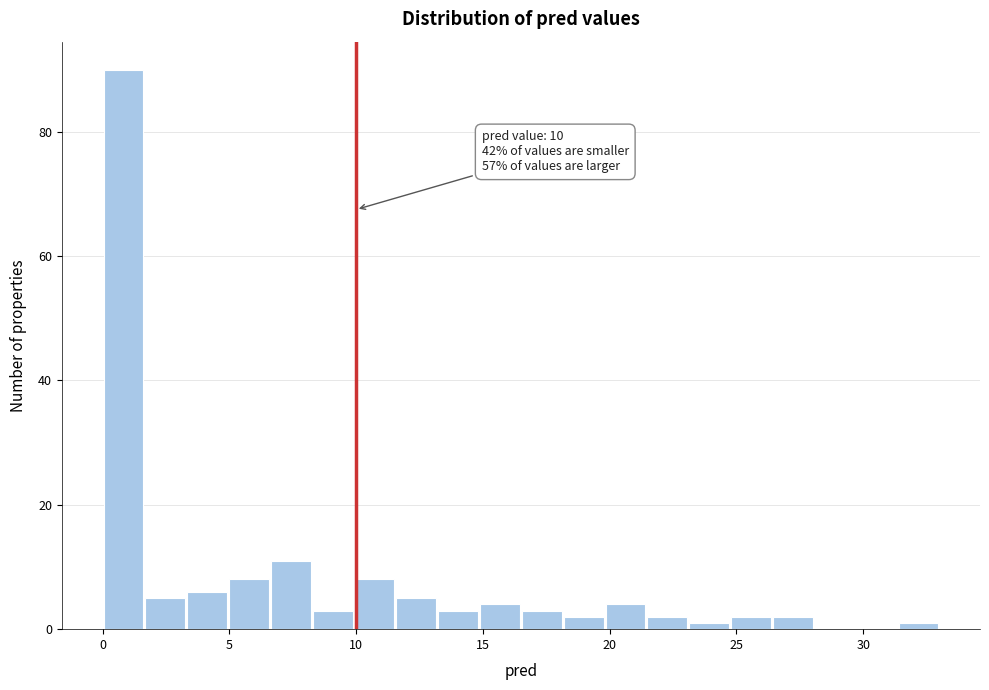

Read against the x-axis, roughly where is the centre of the tallest bar?

1.0